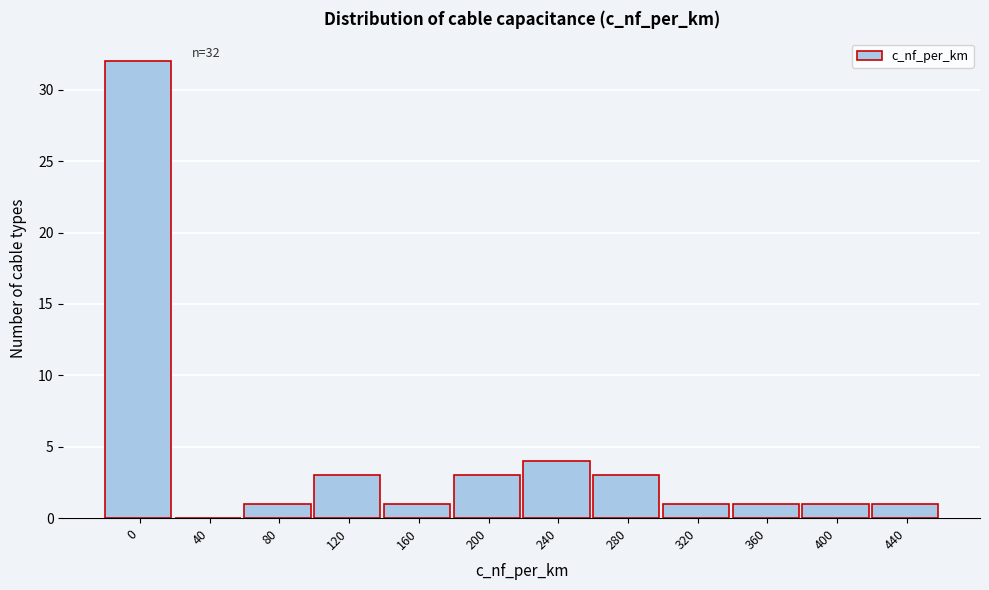

Reading right to left, what are all the values shown in this chart?

440=1	400=1	360=1	320=1	280=3	240=4	200=3	160=1	120=3	80=1	40=0	0=32